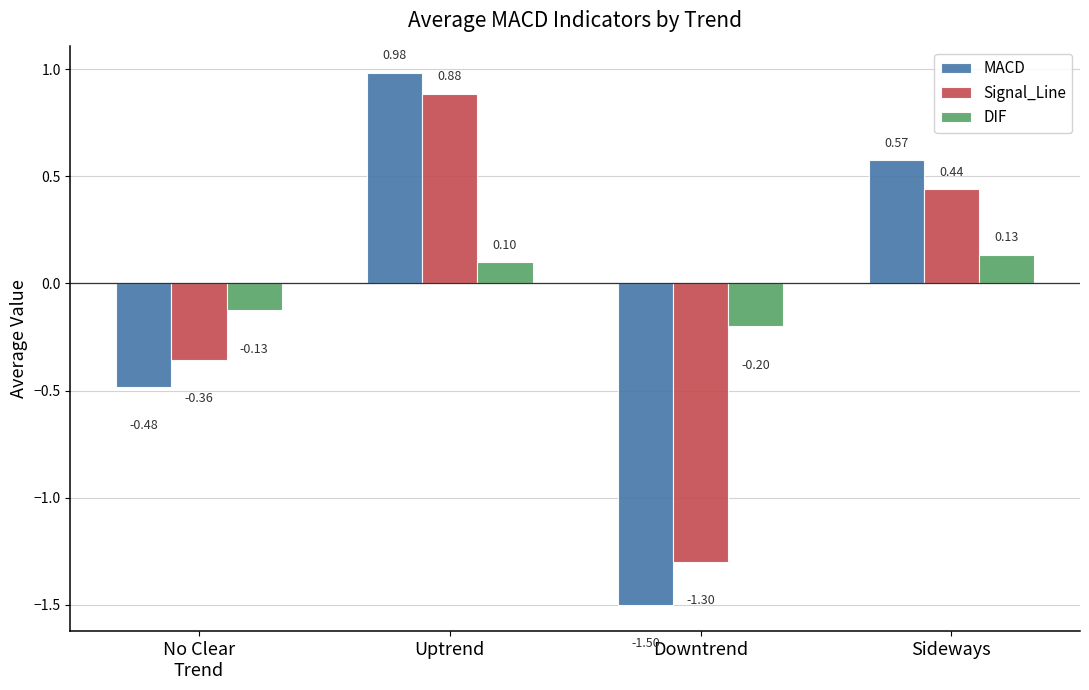

What is the label of the 4th bar from the left?

Sideways